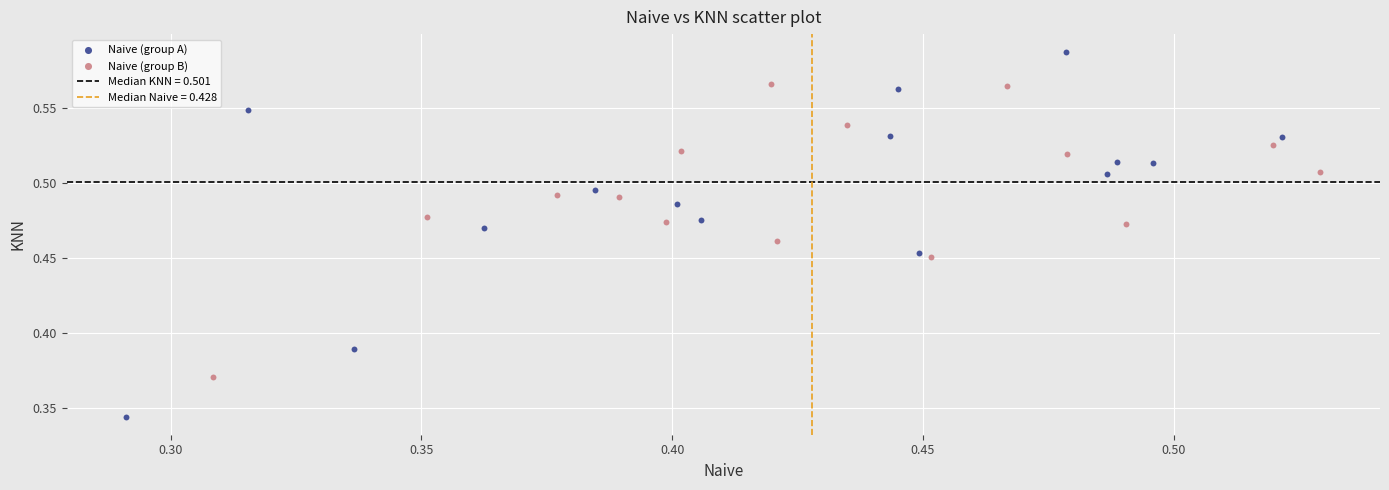

Which series reaches the maximum Y coordinate?

Naive (group A)